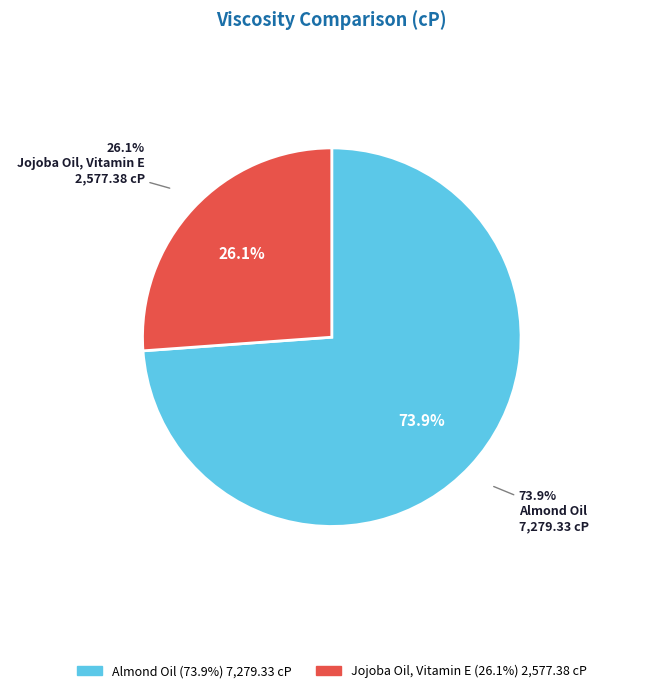

Which has a higher value, Almond Oil or Jojoba Oil, Vitamin E?

Almond Oil